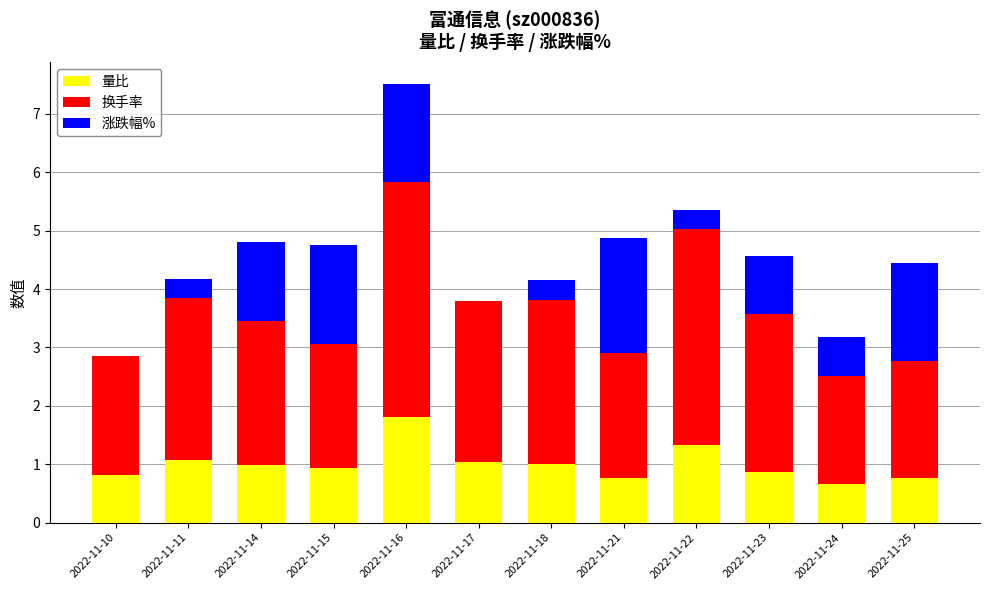

What is the sum of the 量比 values at 2022-11-10 and 2022-11-17?

1.9